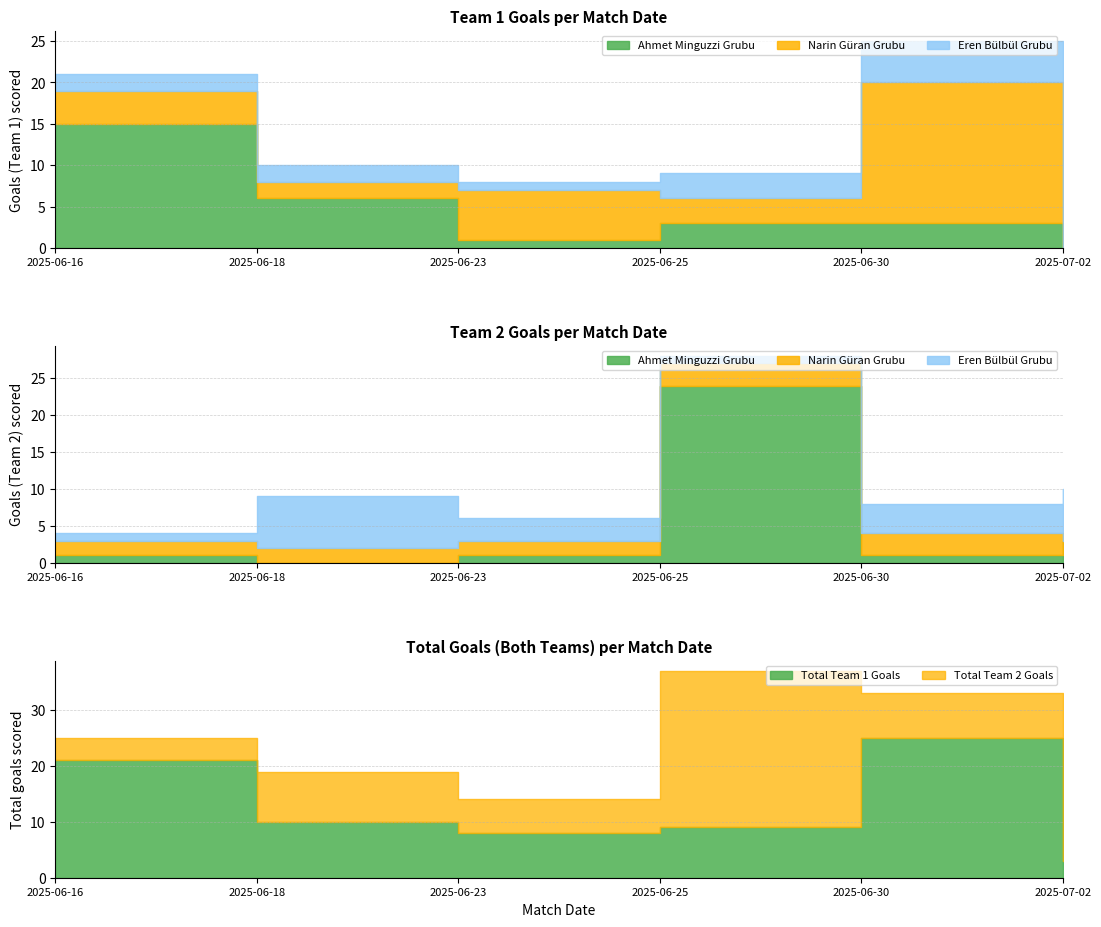

Reading left to right, what are all the values shown in this chart?

Ahmet Minguzzi Grubu Skor1: 15	6	1	3	3	0
Ahmet Minguzzi Grubu Skor2: 1	0	1	24	1	3
Narin Guran Grubu Skor1: 4	2	6	3	17	0
Narin Guran Grubu Skor2: 2	2	2	3	3	0
Eren Bulbul Grubu Skor1: 2	2	1	3	5	3
Eren Bulbul Grubu Skor2: 1	7	3	1	4	7